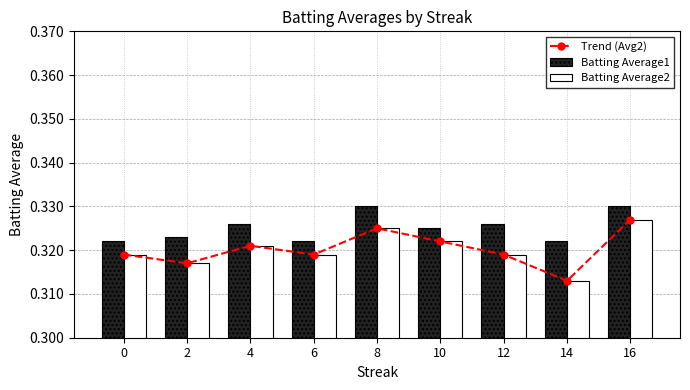

What is the value of the Batting Average1 bar at the 8th from the left?

0.3